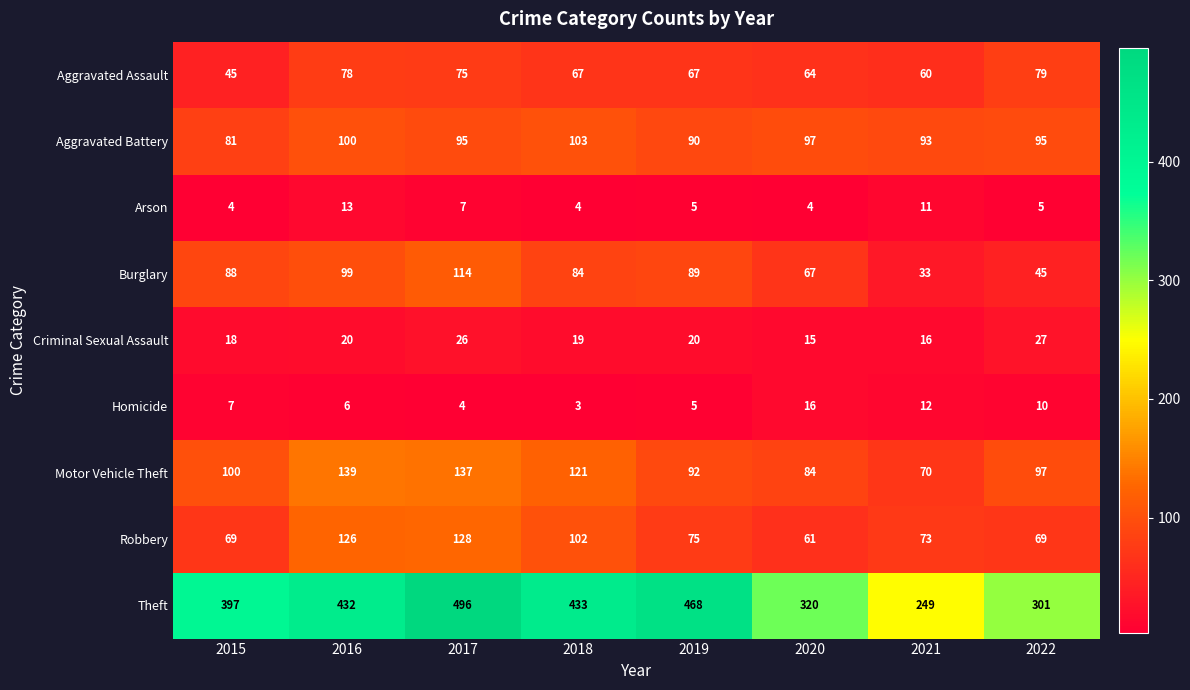

What is the sum of the Robbery values at 2022 and 2019?

144